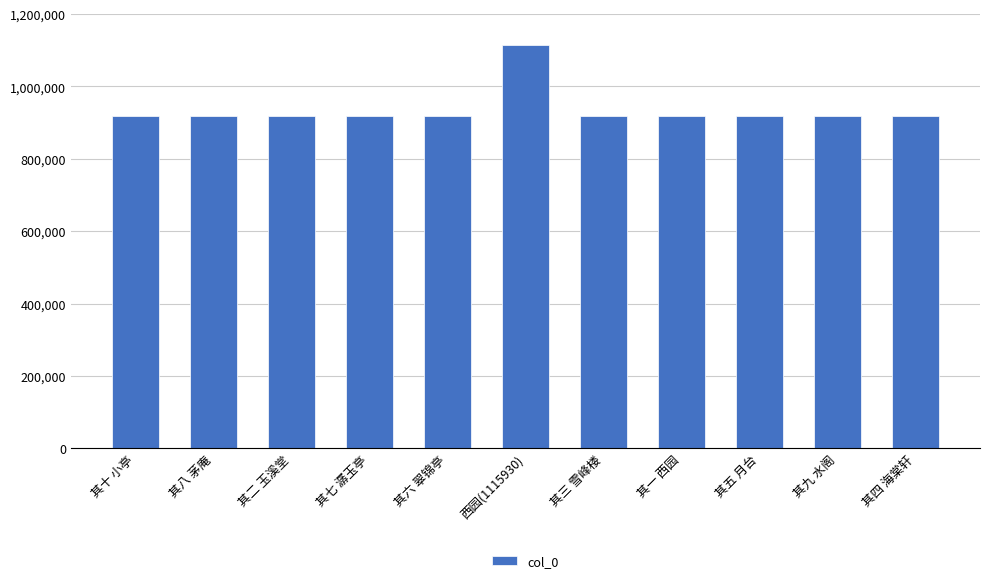

How many bars are there in total?

11